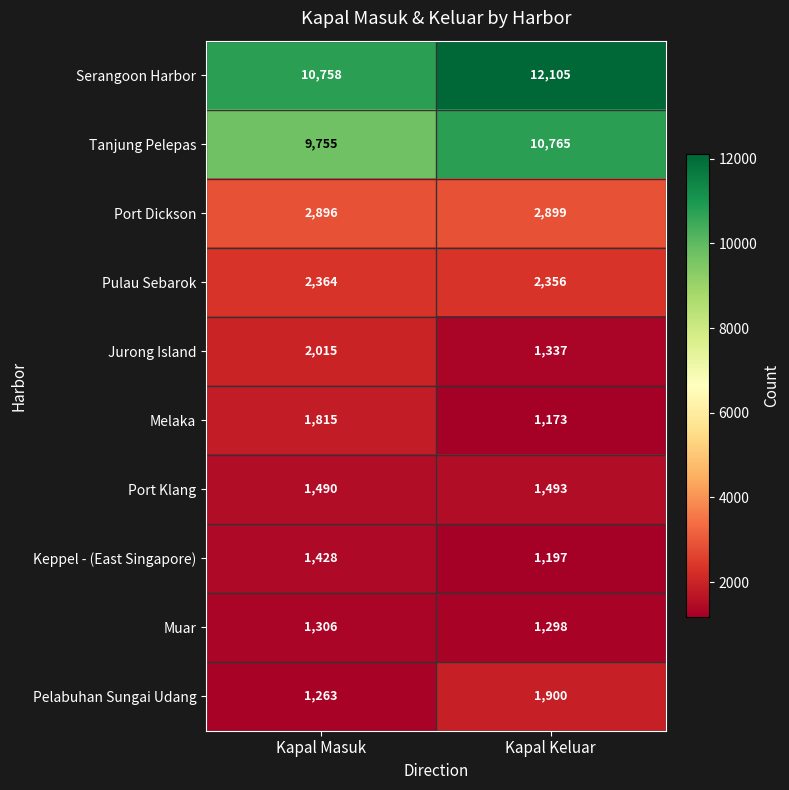

Which series has the largest range (max minus min)?

Serangoon Harbor